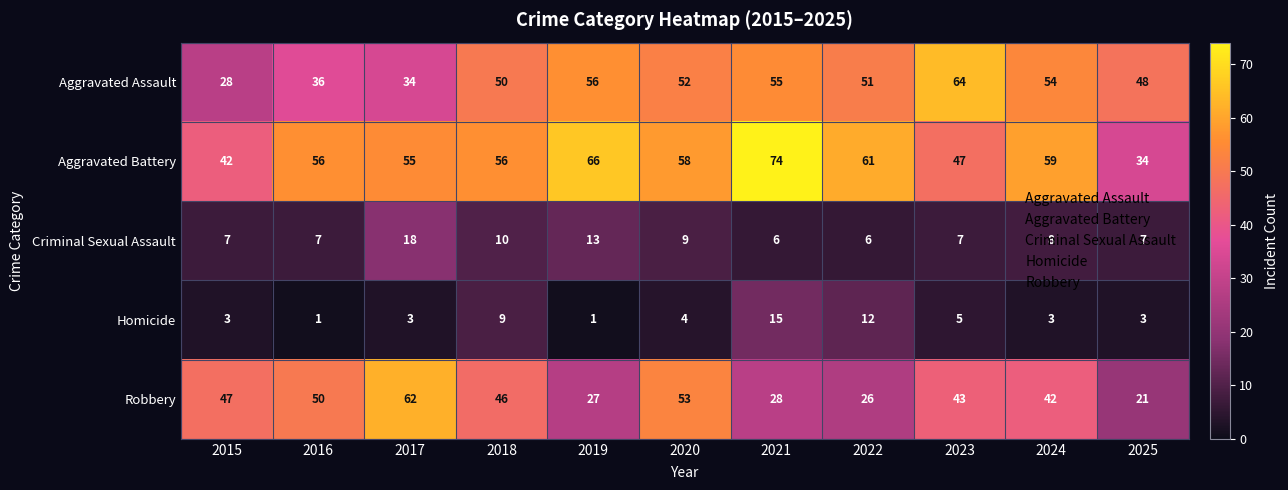

What is the total value across all series at 2020?

176